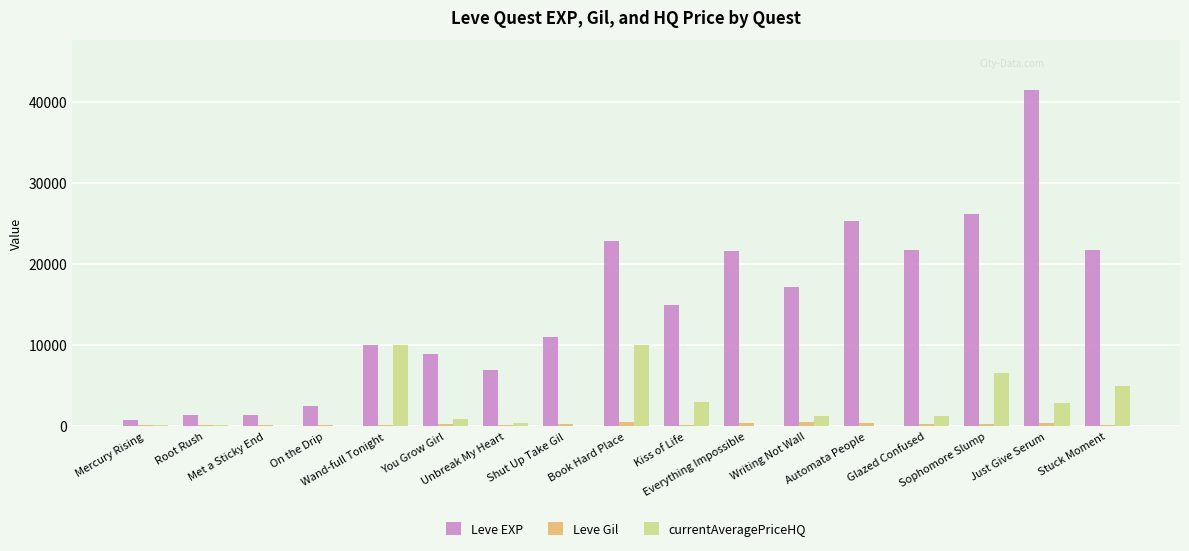

What is the average value of the currentAveragePriceHQ series?

2441